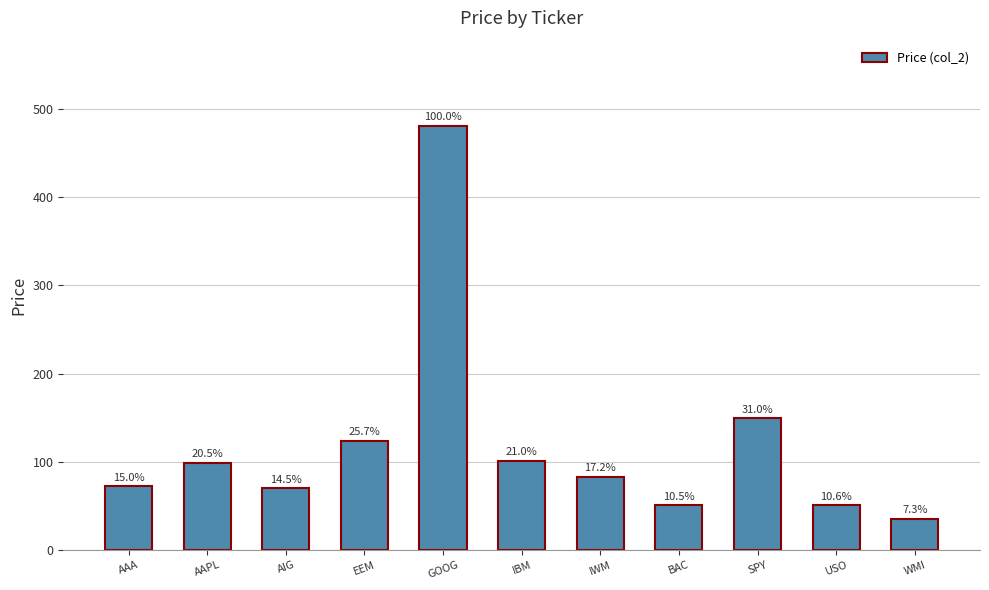

Reading left to right, transcribe all the data shown in this chart.

AAA=72.2	AAPL=98.8	AIG=69.8	EEM=123.7	GOOG=481.2	IBM=100.9	IWM=82.8	BAC=50.7	SPY=149.4	USO=50.9	WMI=35.4